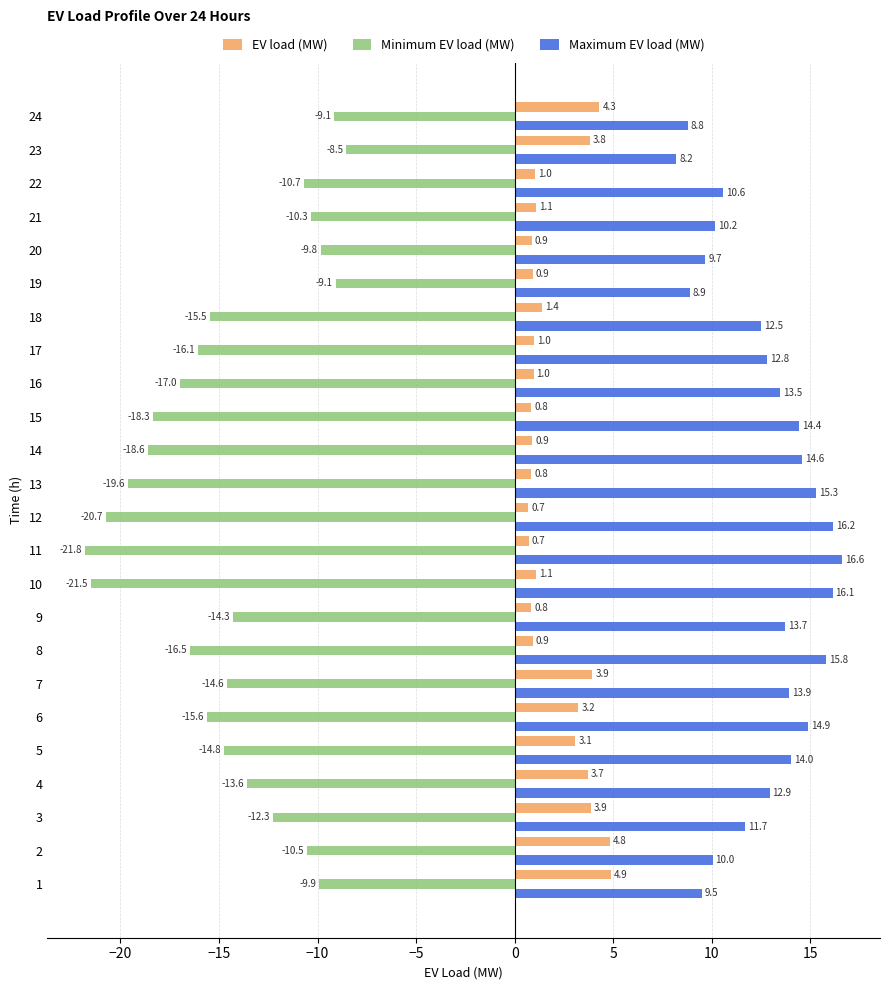

Read the Maximum EV load (MW) value at 5.

14.0